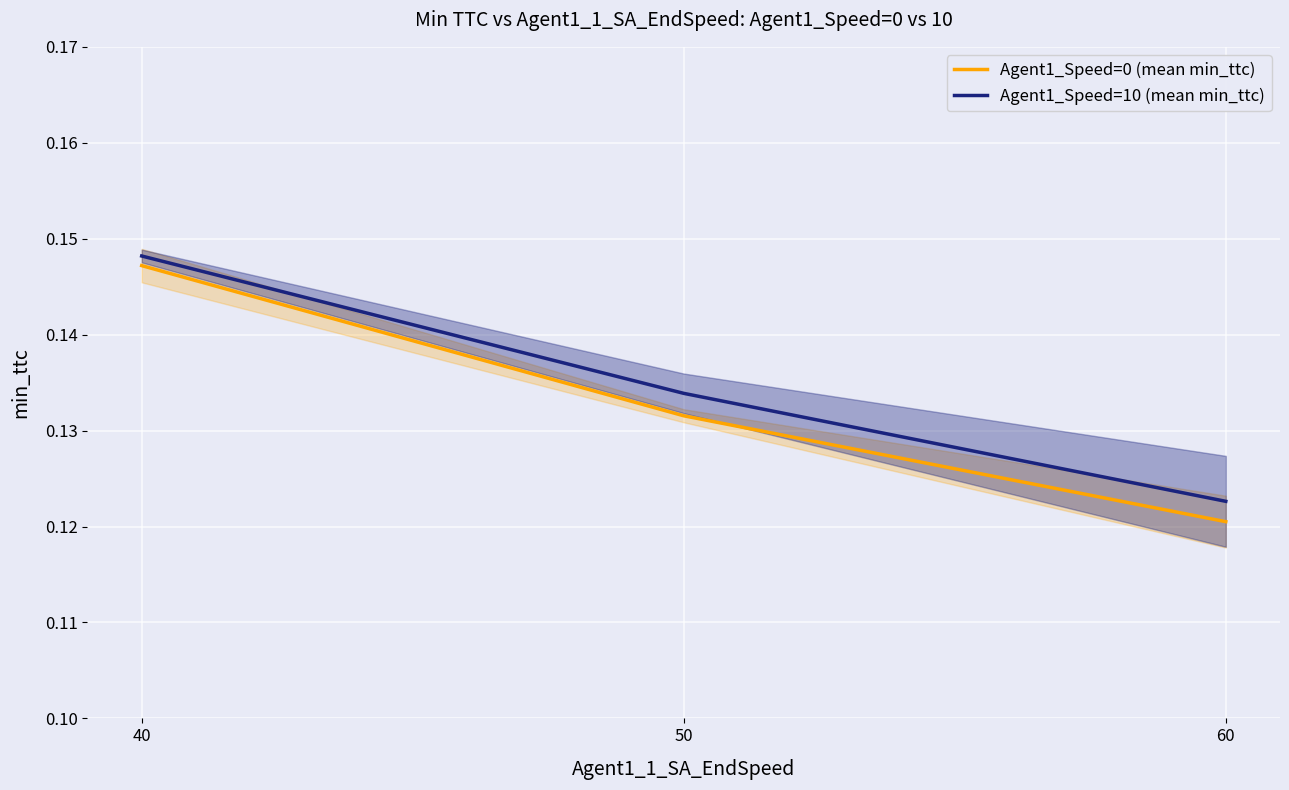

Reading right to left, list all the values displayed in this chart.

Agent1_Speed=0 (mean min_ttc): 0.1	0.1	0.1
Agent1_Speed=10 (mean min_ttc): 0.1	0.1	0.1